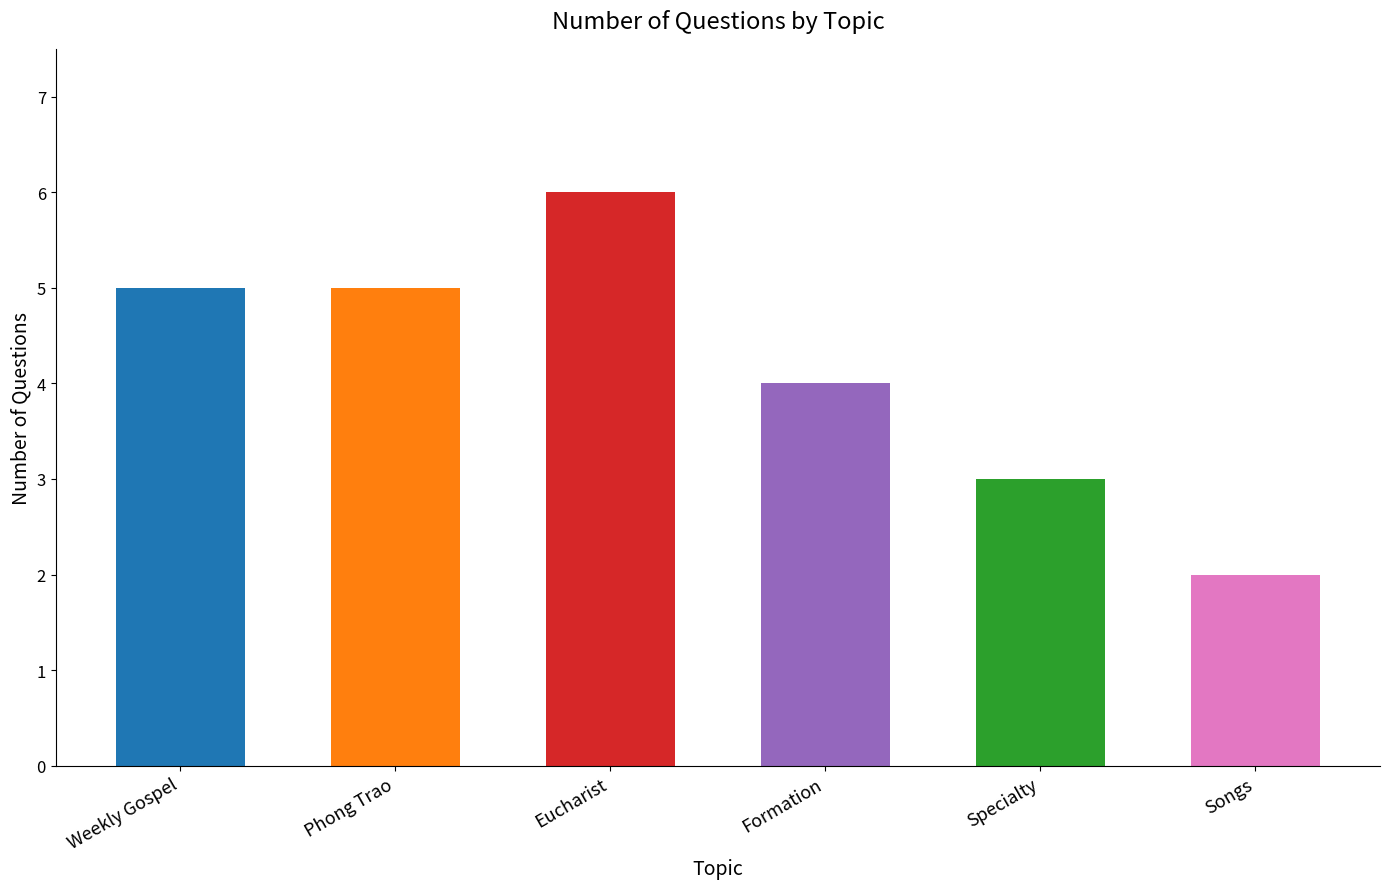

Does the chart contain any negative values?

No